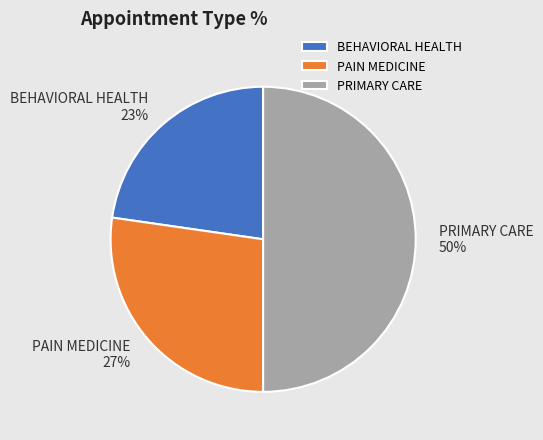

To the nearest percent, what is the combined percentage of BEHAVIORAL HEALTH and PAIN MEDICINE?

50%